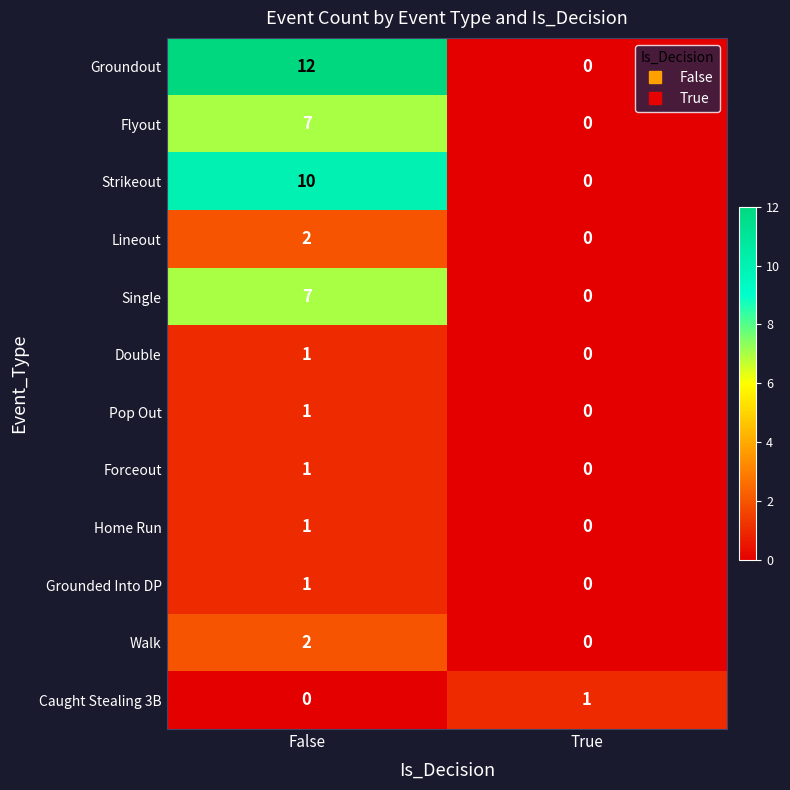

Which label corresponds to the largest value in the chart?

False